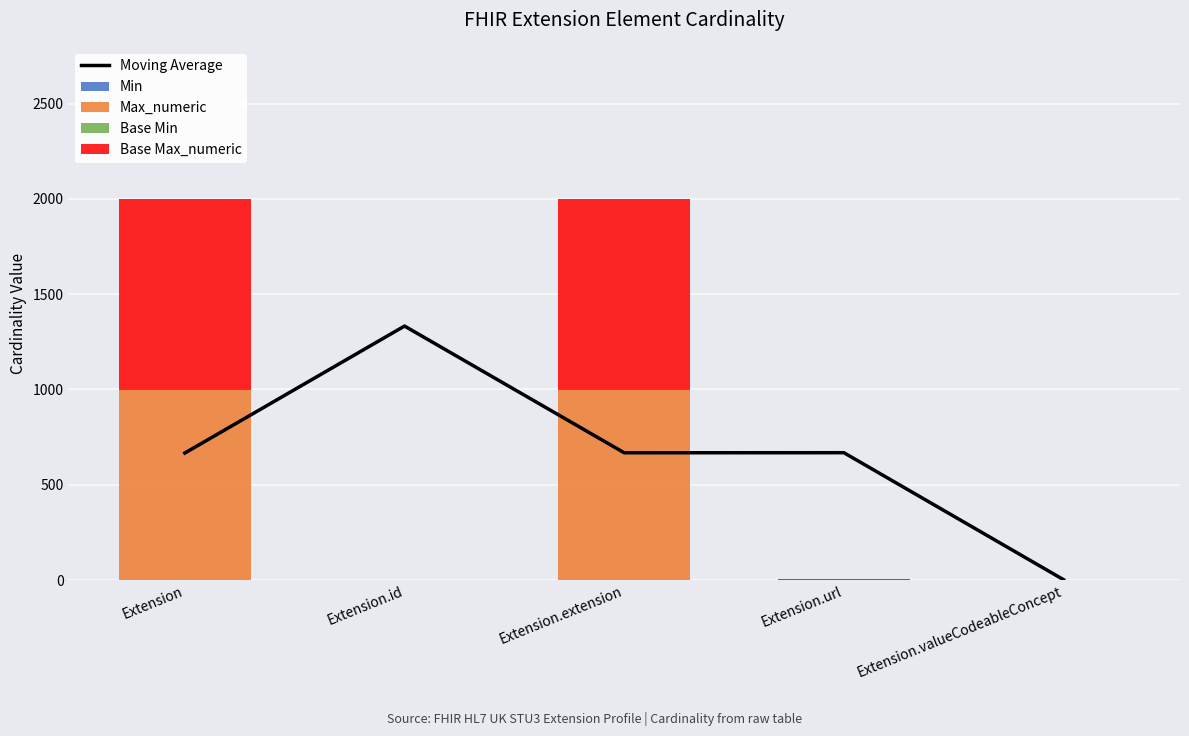

Count the number of categories in the chart.

5